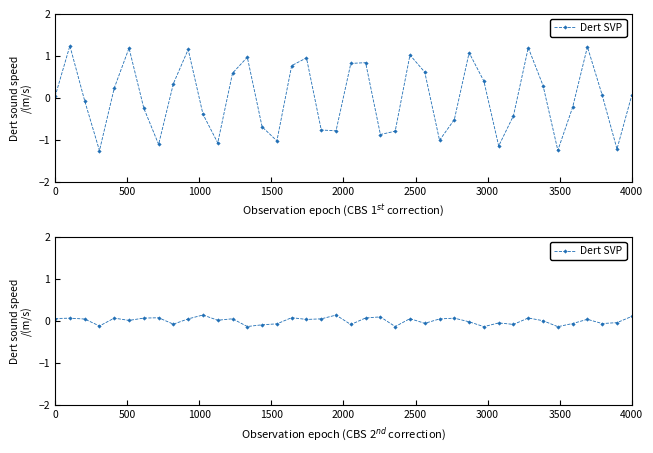

What is the value of the 24th point from the left?

-0.1